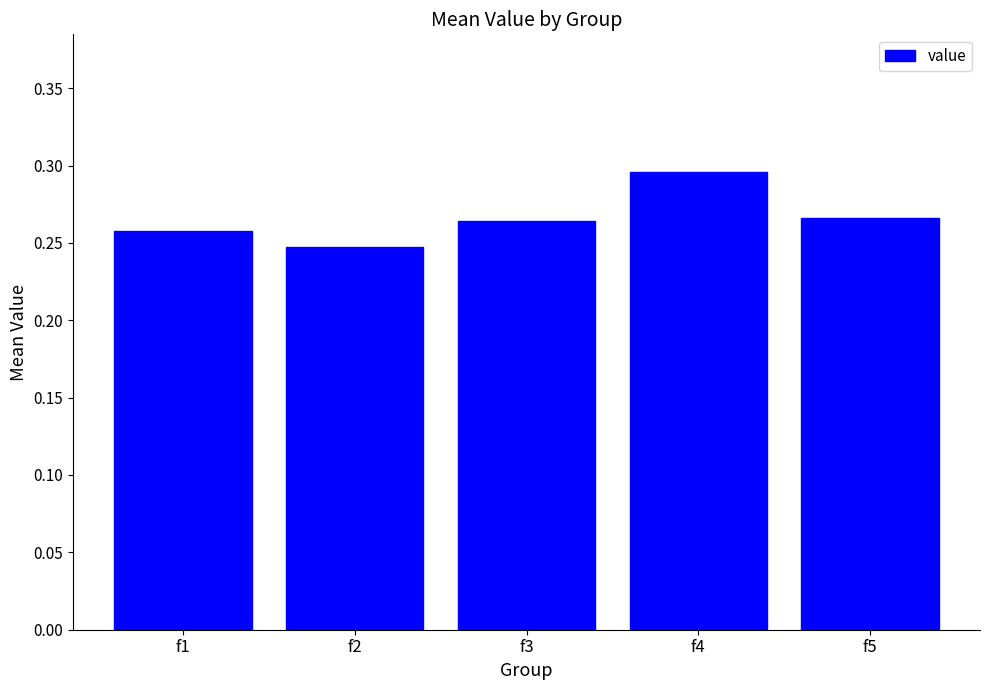

Which category has the highest value across all series?

f4